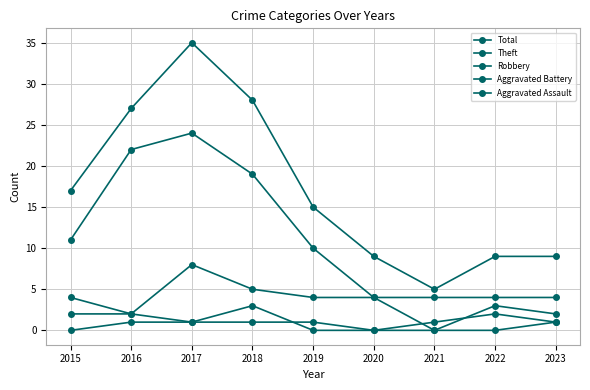

True or false: Aggravated Assault has more than 1 points higher than both neighbors.

False